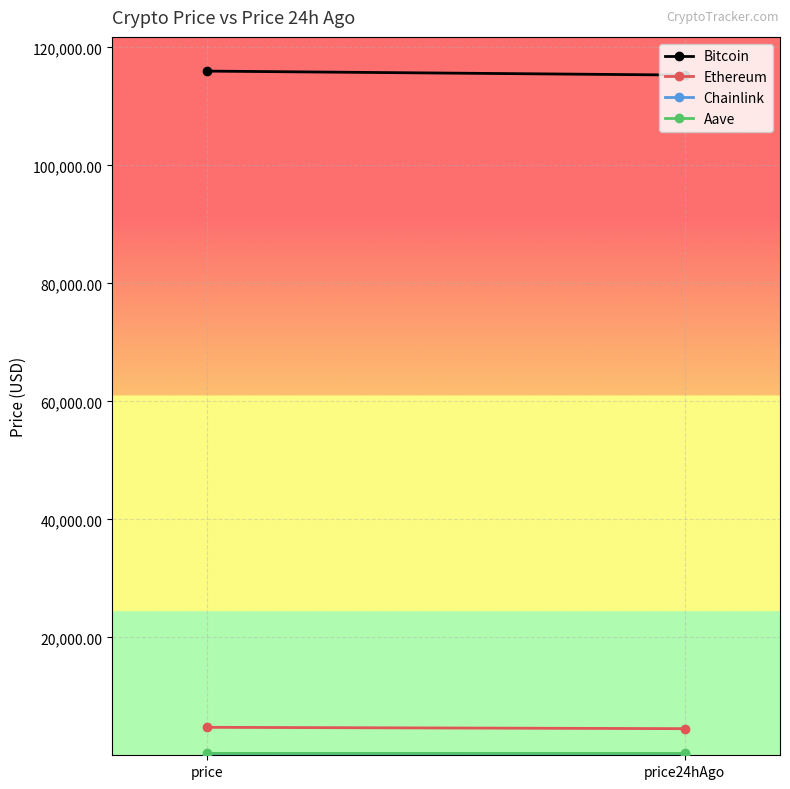

What is the label of the 2nd point from the left?

price24hAgo